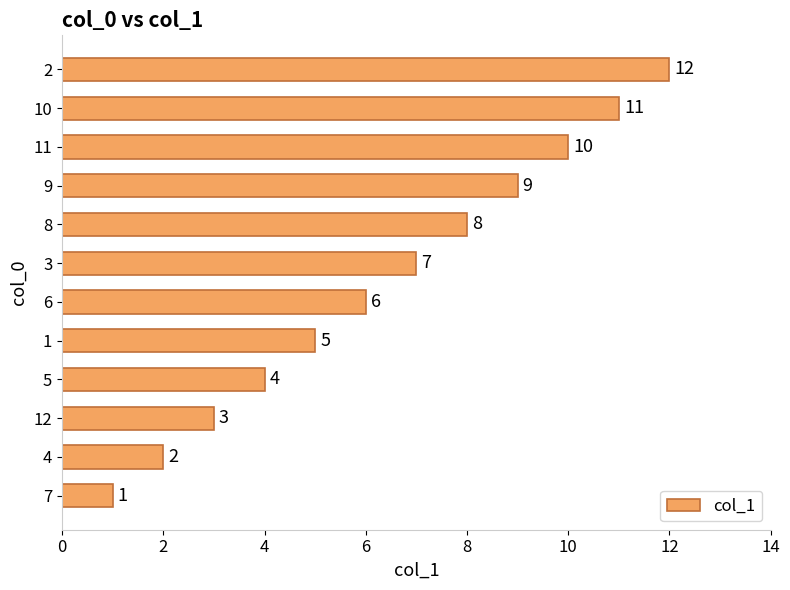

At which label is the value closest to 6?

6